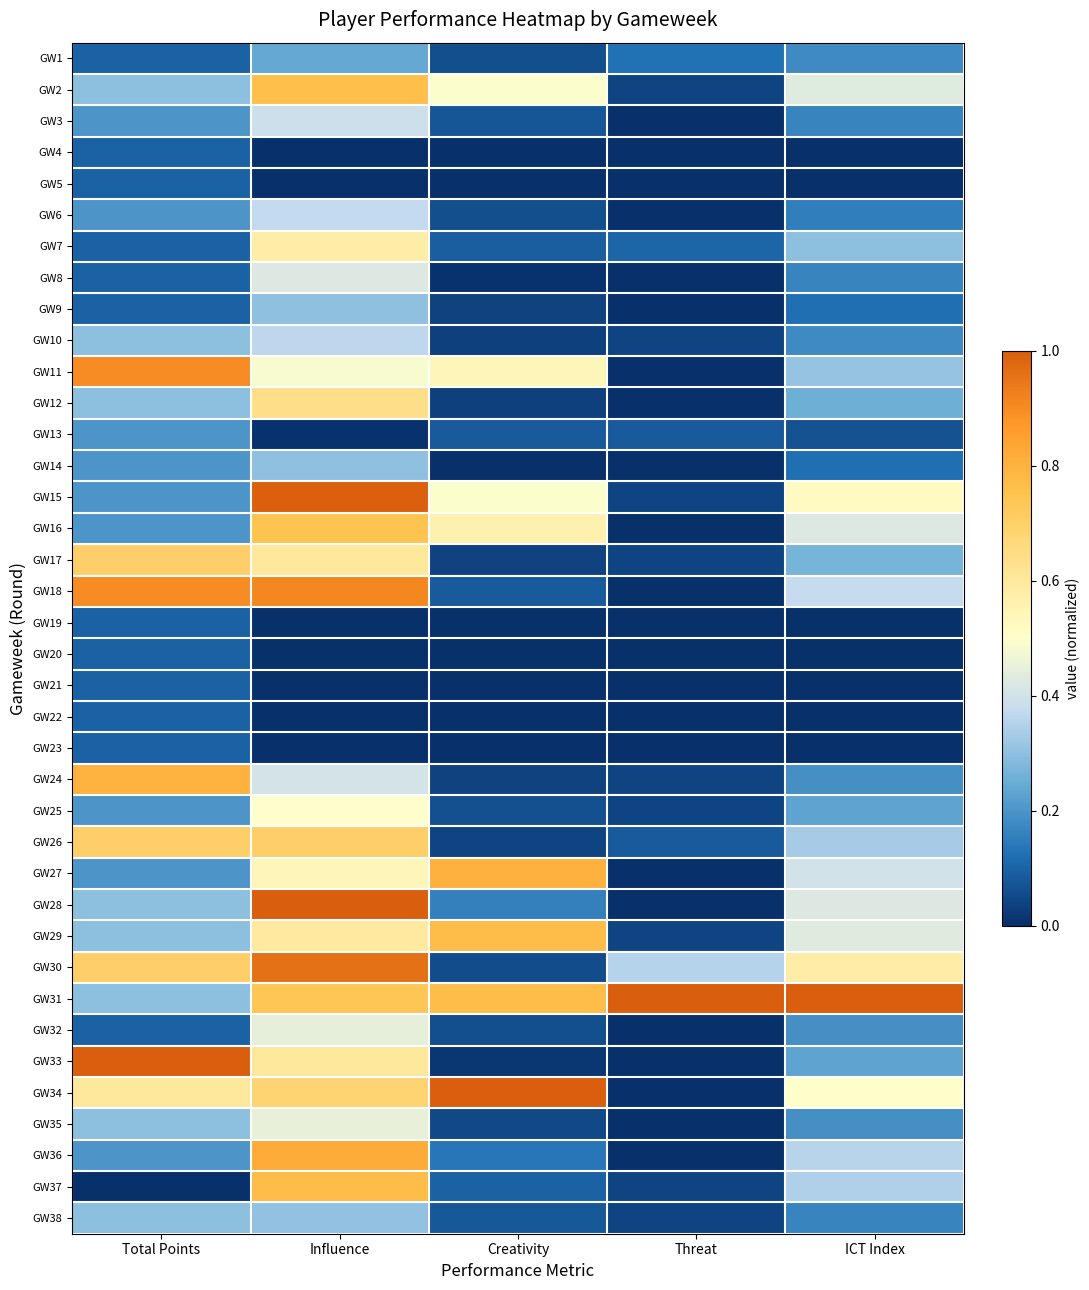

Reading left to right, what are all the values shown in this chart?

GW1: Total Points=0.1	Influence=0.2	Creativity=0.1	Threat=0.1	ICT Index=0.2
GW2: Total Points=0.3	Influence=0.8	Creativity=0.5	Threat=0.0	ICT Index=0.4
GW3: Total Points=0.2	Influence=0.4	Creativity=0.1	Threat=0.0	ICT Index=0.2
GW4: Total Points=0.1	Influence=0.0	Creativity=0.0	Threat=0.0	ICT Index=0.0
GW5: Total Points=0.1	Influence=0.0	Creativity=0.0	Threat=0.0	ICT Index=0.0
GW6: Total Points=0.2	Influence=0.4	Creativity=0.1	Threat=0.0	ICT Index=0.2
GW7: Total Points=0.1	Influence=0.6	Creativity=0.1	Threat=0.1	ICT Index=0.3
GW8: Total Points=0.1	Influence=0.4	Creativity=0.0	Threat=0.0	ICT Index=0.2
GW9: Total Points=0.1	Influence=0.3	Creativity=0.0	Threat=0.0	ICT Index=0.1
GW10: Total Points=0.3	Influence=0.4	Creativity=0.0	Threat=0.0	ICT Index=0.2
GW11: Total Points=0.9	Influence=0.5	Creativity=0.5	Threat=0.0	ICT Index=0.3
GW12: Total Points=0.3	Influence=0.6	Creativity=0.0	Threat=0.0	ICT Index=0.3
GW13: Total Points=0.2	Influence=0.0	Creativity=0.1	Threat=0.1	ICT Index=0.1
GW14: Total Points=0.2	Influence=0.3	Creativity=0.0	Threat=0.0	ICT Index=0.1
GW15: Total Points=0.2	Influence=1.0	Creativity=0.5	Threat=0.0	ICT Index=0.5
GW16: Total Points=0.2	Influence=0.7	Creativity=0.6	Threat=0.0	ICT Index=0.4
GW17: Total Points=0.7	Influence=0.6	Creativity=0.0	Threat=0.0	ICT Index=0.3
GW18: Total Points=0.9	Influence=0.9	Creativity=0.1	Threat=0.0	ICT Index=0.4
GW19: Total Points=0.1	Influence=0.0	Creativity=0.0	Threat=0.0	ICT Index=0.0
GW20: Total Points=0.1	Influence=0.0	Creativity=0.0	Threat=0.0	ICT Index=0.0
GW21: Total Points=0.1	Influence=0.0	Creativity=0.0	Threat=0.0	ICT Index=0.0
GW22: Total Points=0.1	Influence=0.0	Creativity=0.0	Threat=0.0	ICT Index=0.0
GW23: Total Points=0.1	Influence=0.0	Creativity=0.0	Threat=0.0	ICT Index=0.0
GW24: Total Points=0.8	Influence=0.4	Creativity=0.0	Threat=0.0	ICT Index=0.2
GW25: Total Points=0.2	Influence=0.5	Creativity=0.1	Threat=0.0	ICT Index=0.2
GW26: Total Points=0.7	Influence=0.7	Creativity=0.0	Threat=0.1	ICT Index=0.3
GW27: Total Points=0.2	Influence=0.5	Creativity=0.8	Threat=0.0	ICT Index=0.4
GW28: Total Points=0.3	Influence=1.0	Creativity=0.2	Threat=0.0	ICT Index=0.4
GW29: Total Points=0.3	Influence=0.6	Creativity=0.8	Threat=0.0	ICT Index=0.4
GW30: Total Points=0.7	Influence=1.0	Creativity=0.1	Threat=0.4	ICT Index=0.6
GW31: Total Points=0.3	Influence=0.7	Creativity=0.8	Threat=1.0	ICT Index=1.0
GW32: Total Points=0.1	Influence=0.4	Creativity=0.1	Threat=0.0	ICT Index=0.2
GW33: Total Points=1.0	Influence=0.6	Creativity=0.0	Threat=0.0	ICT Index=0.2
GW34: Total Points=0.6	Influence=0.7	Creativity=1.0	Threat=0.0	ICT Index=0.5
GW35: Total Points=0.3	Influence=0.5	Creativity=0.0	Threat=0.0	ICT Index=0.2
GW36: Total Points=0.2	Influence=0.8	Creativity=0.1	Threat=0.0	ICT Index=0.4
GW37: Total Points=0.0	Influence=0.8	Creativity=0.1	Threat=0.0	ICT Index=0.3
GW38: Total Points=0.3	Influence=0.3	Creativity=0.1	Threat=0.0	ICT Index=0.2